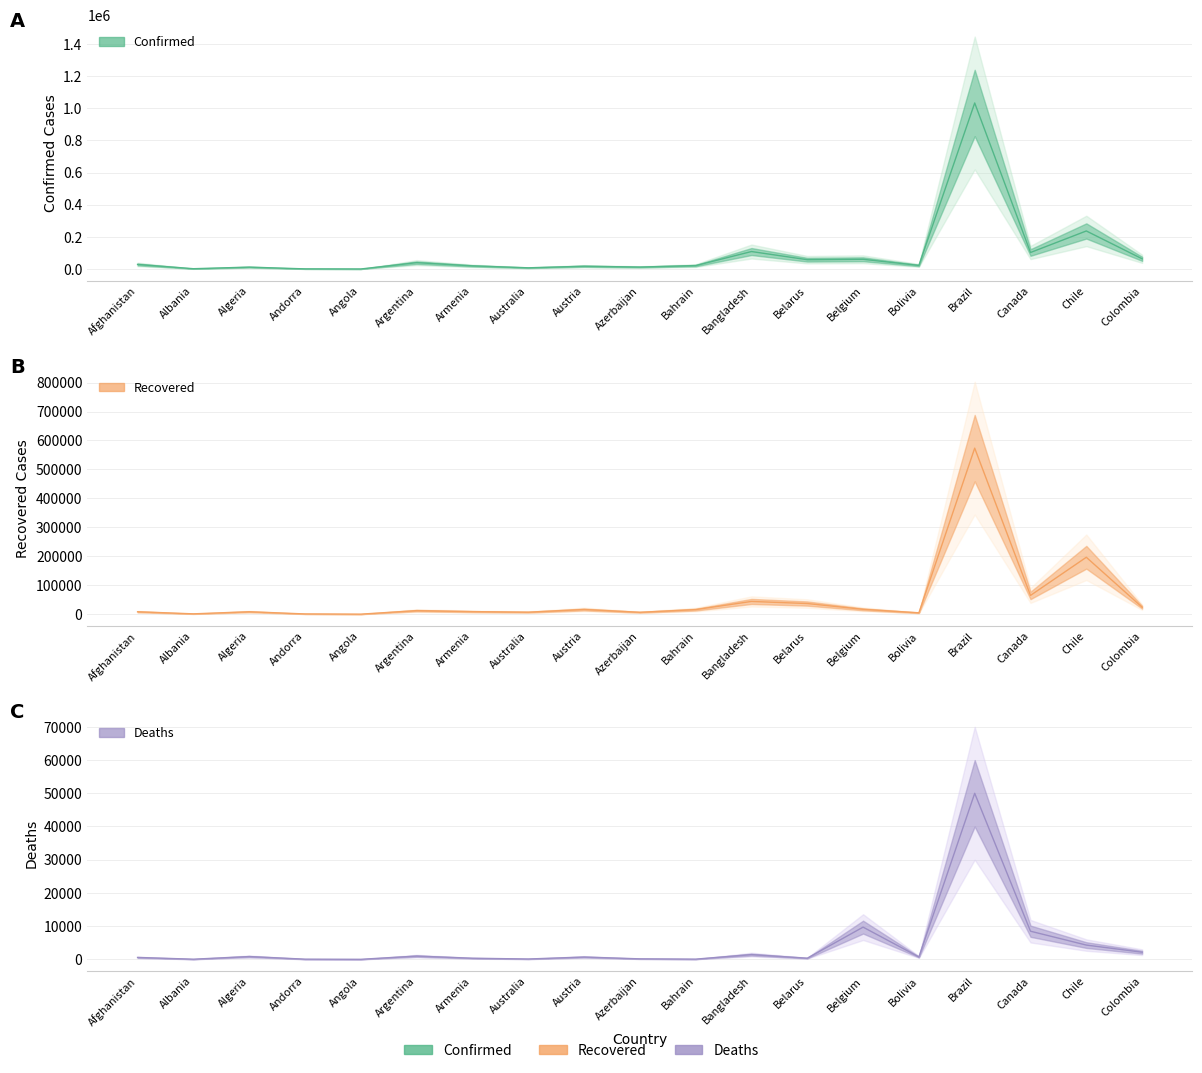

Count the number of data series in this chart.

3